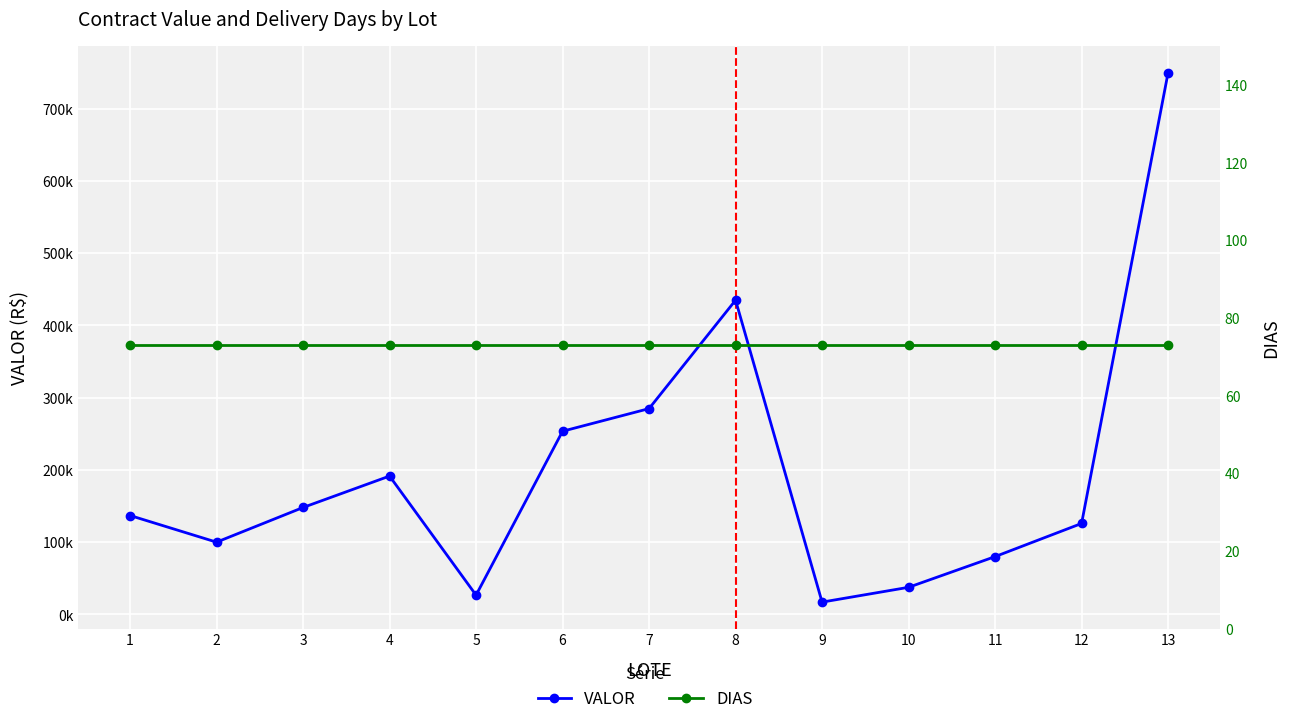

Is this an area chart (filled region under the line)?

No